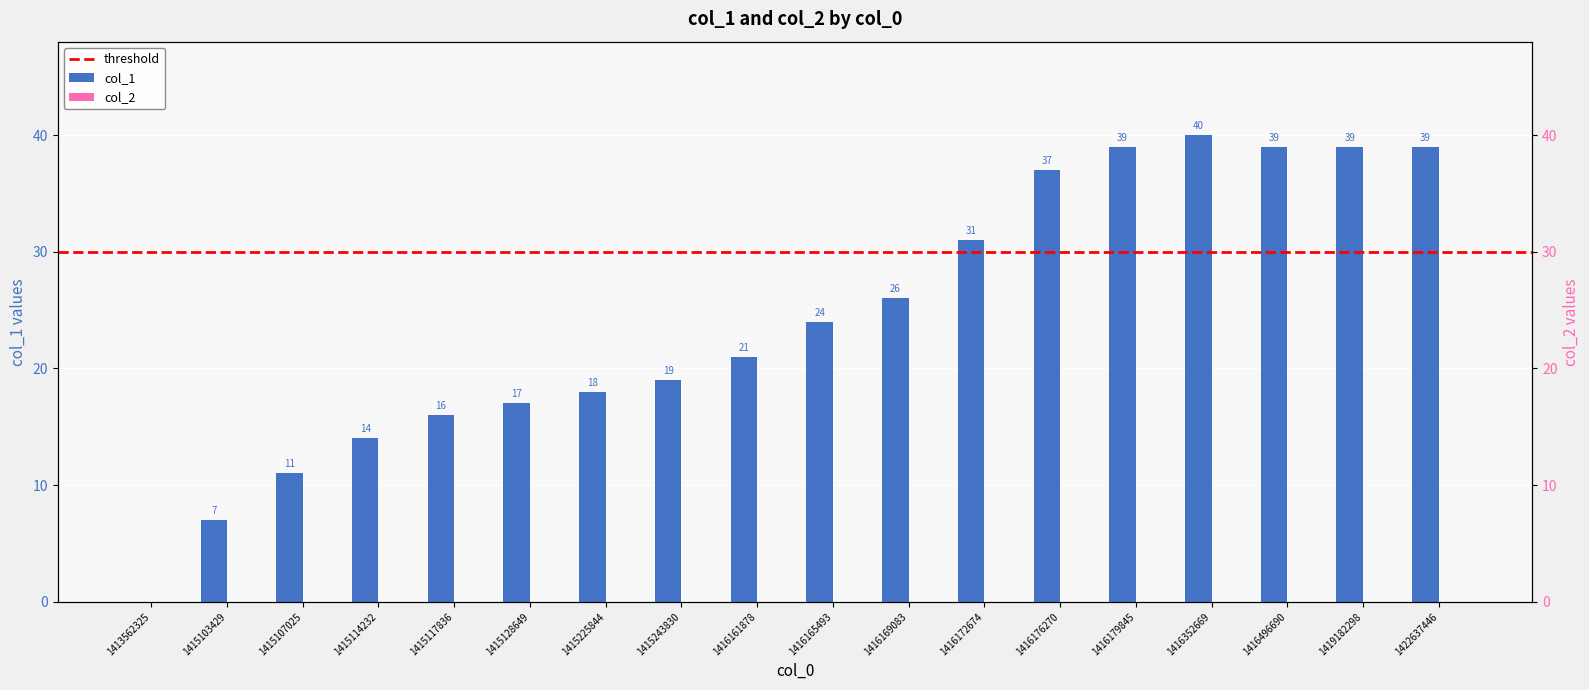

What is the difference between the maximum and minimum values?

40